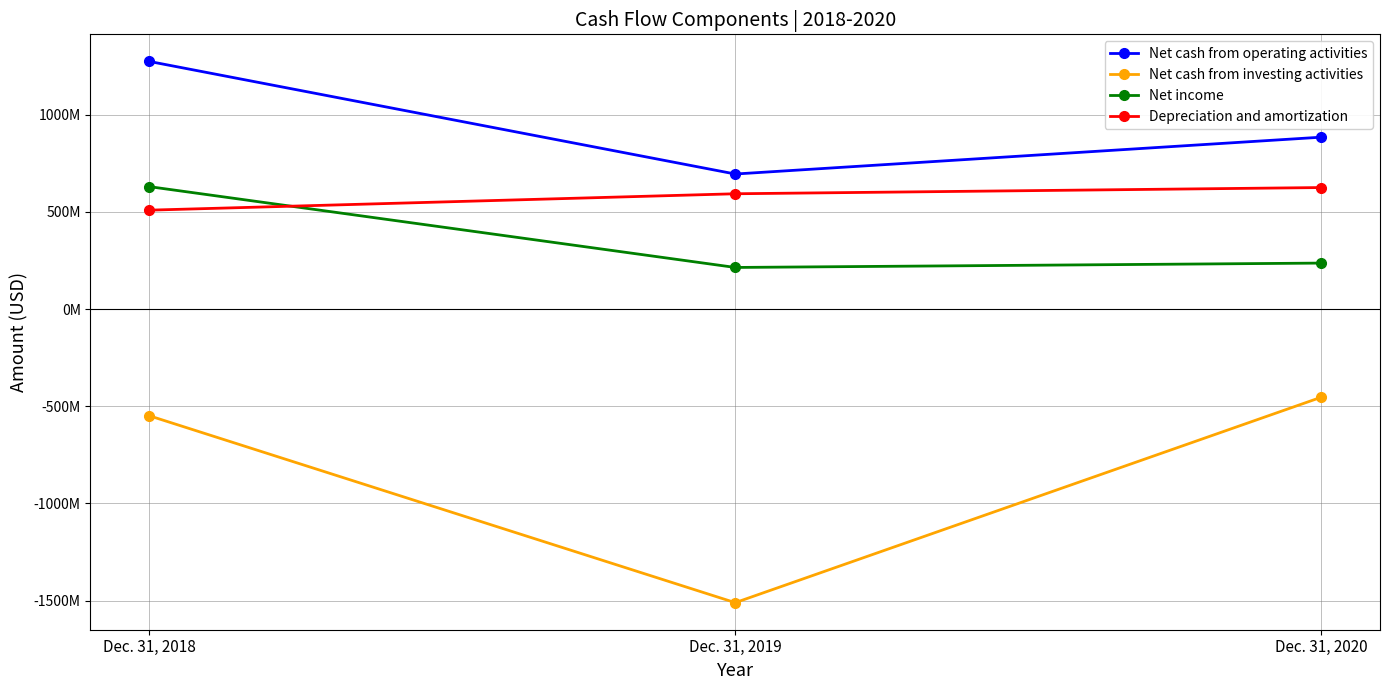

What are all the series names shown in the legend?

Net cash from operating activities, Net cash from investing activities, Net income, Depreciation and amortization